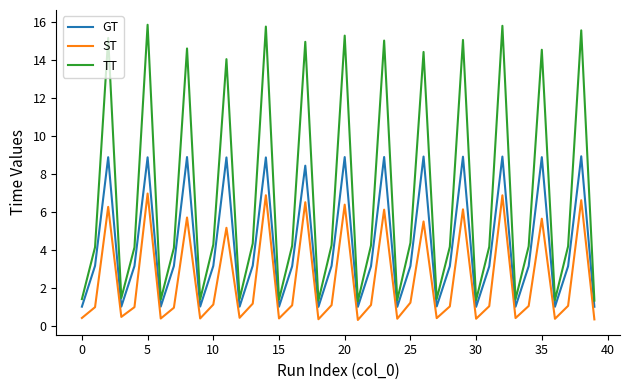

Which series has the widest spread of values?

TT